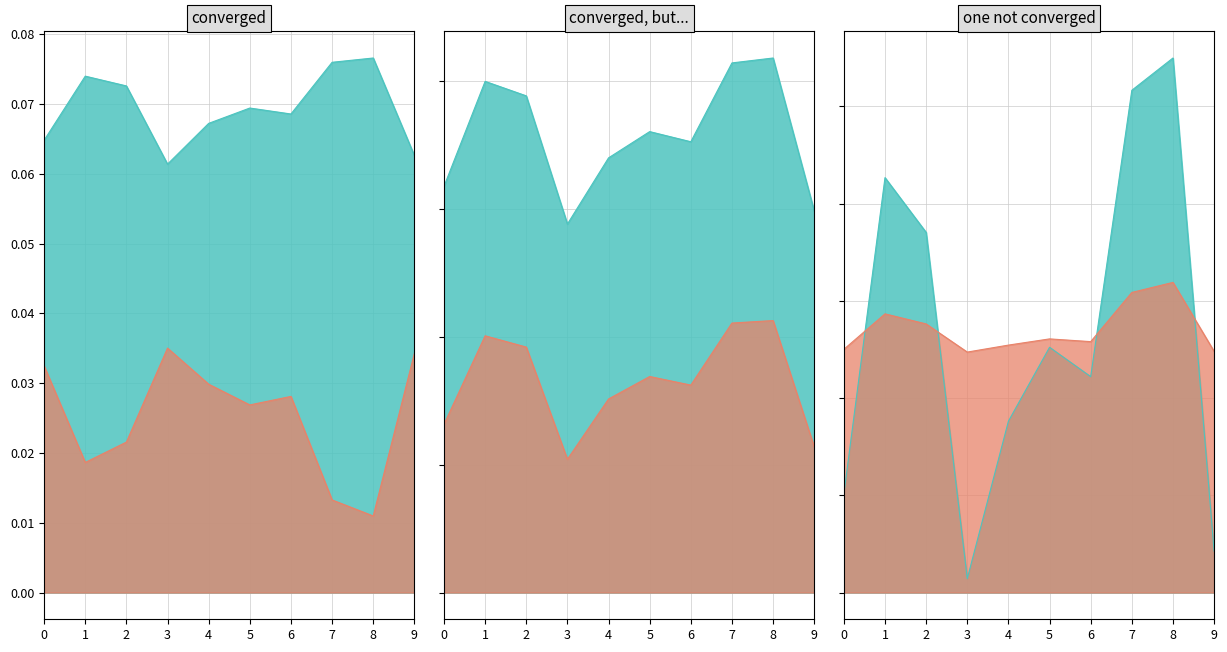

List the labels in order of 0 value, smallest first.

3, 9, 0, 4, 6, 5, 2, 1, 7, 8